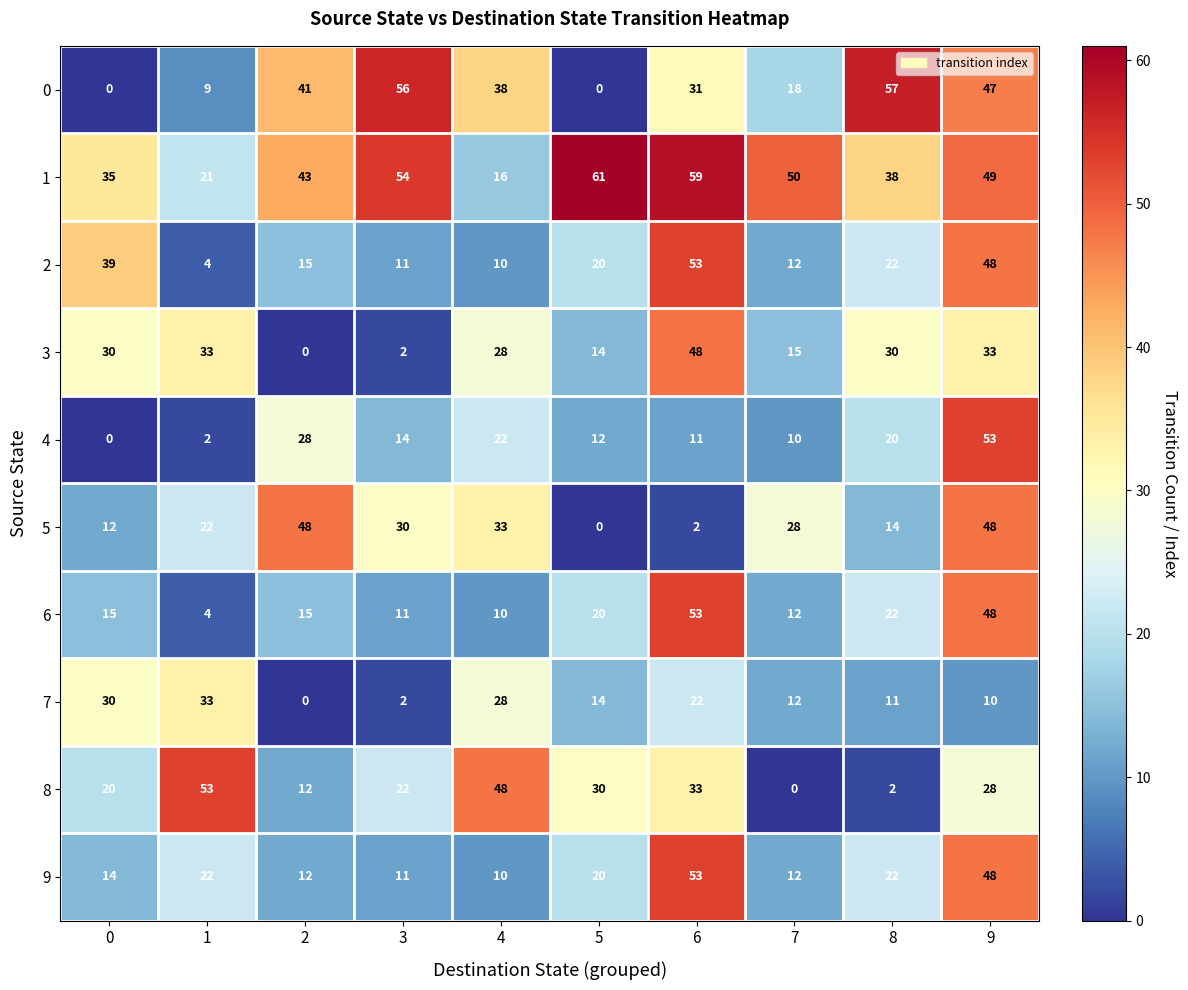

What is the sum of all 2 values?

234